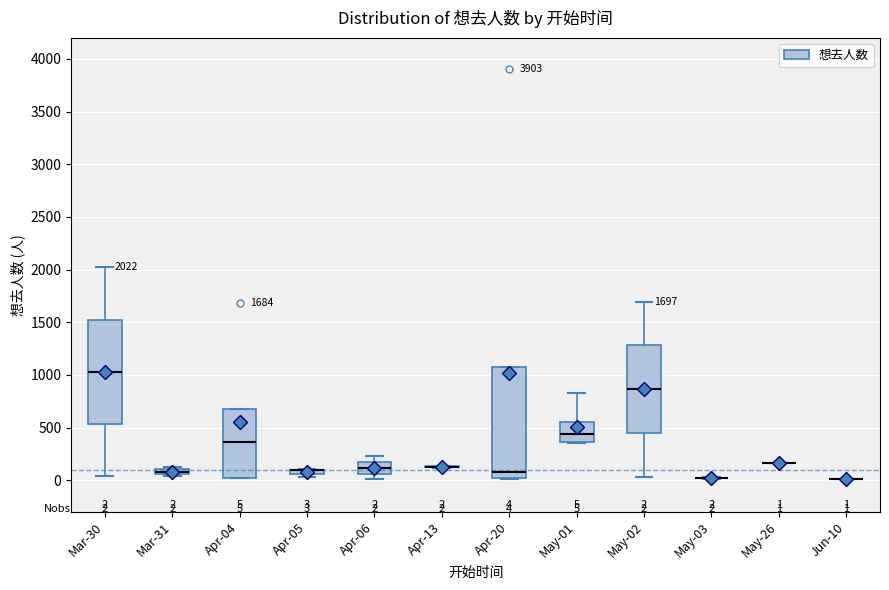

Which box is the tallest, from its lower edge to its upper edge?

Apr-20